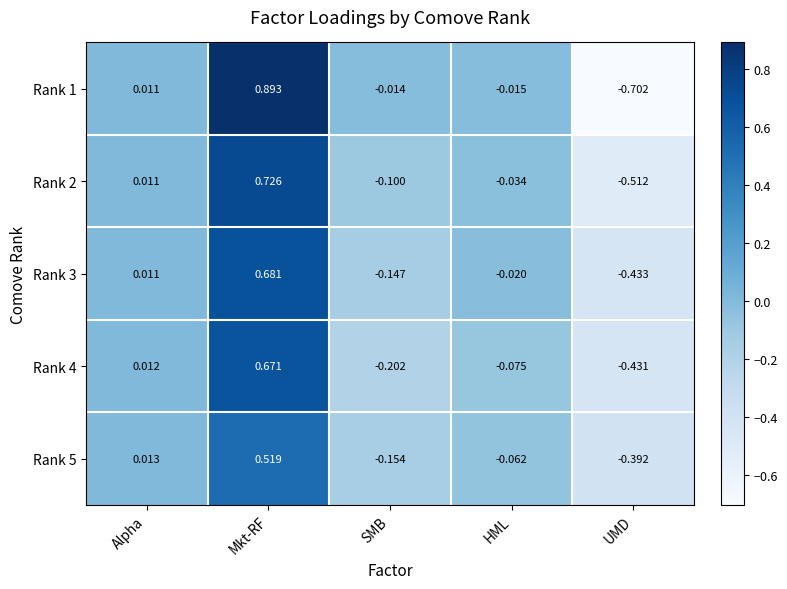

At which label is Rank 3 closest to 0?

Alpha